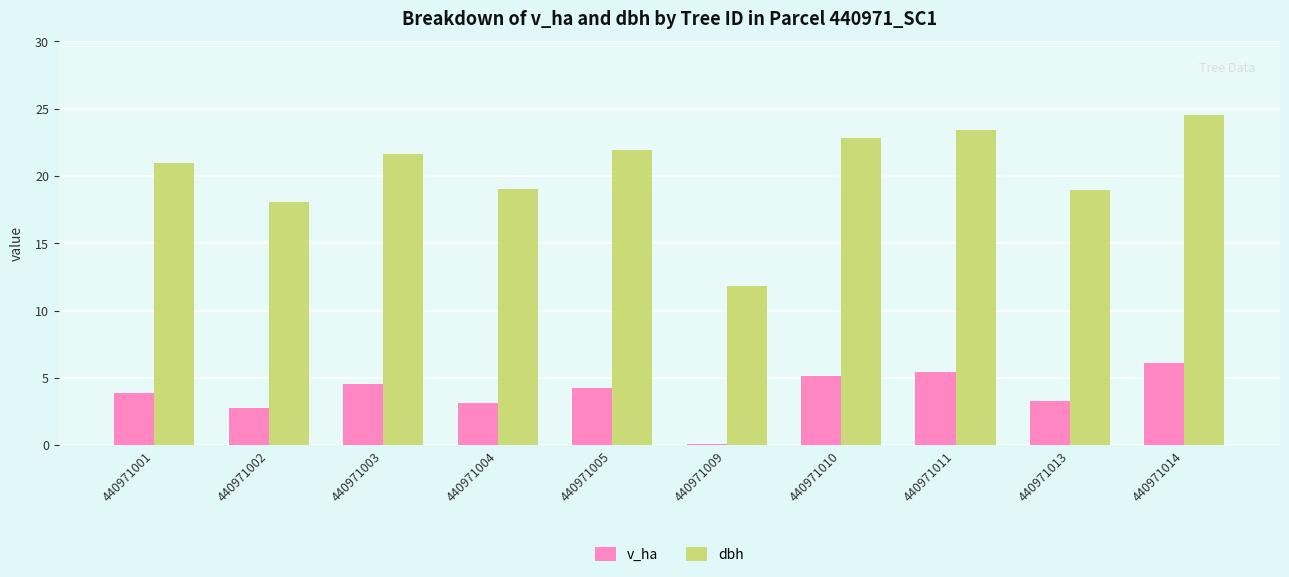

Count the number of categories in the chart.

10